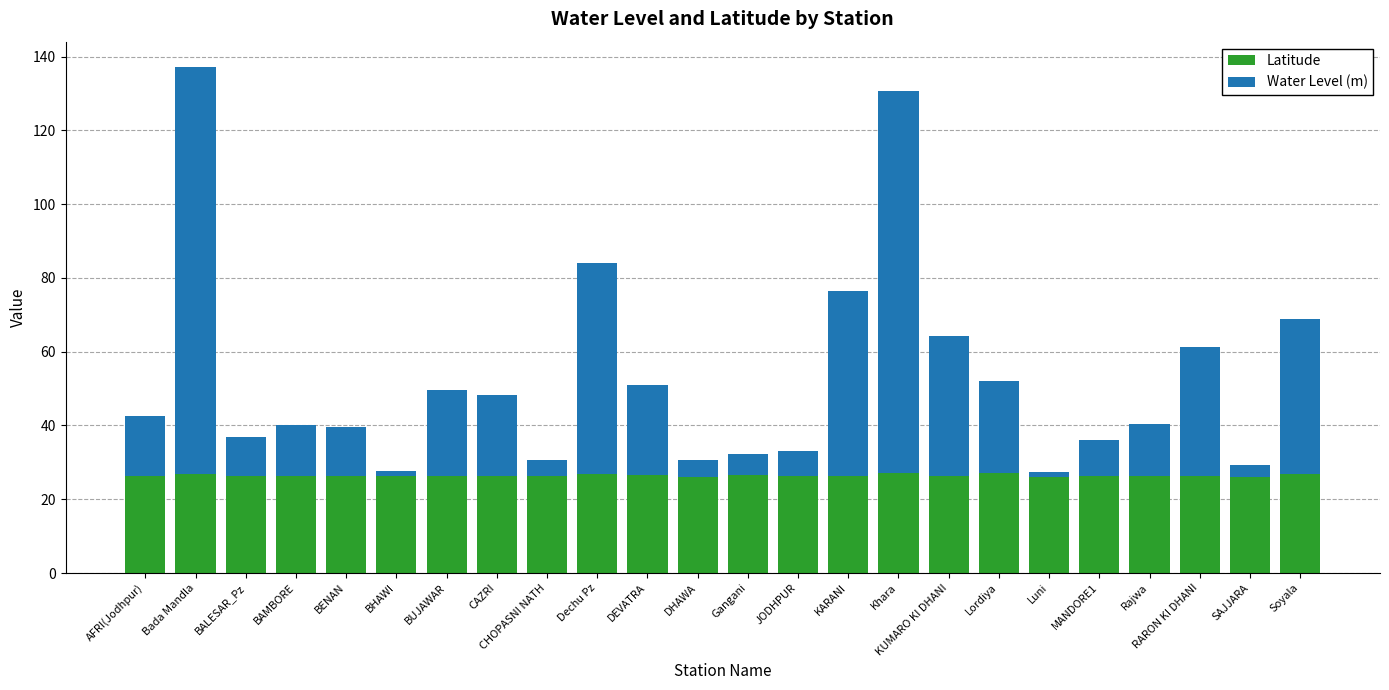

What is the highest value of the Latitude series?

27.1